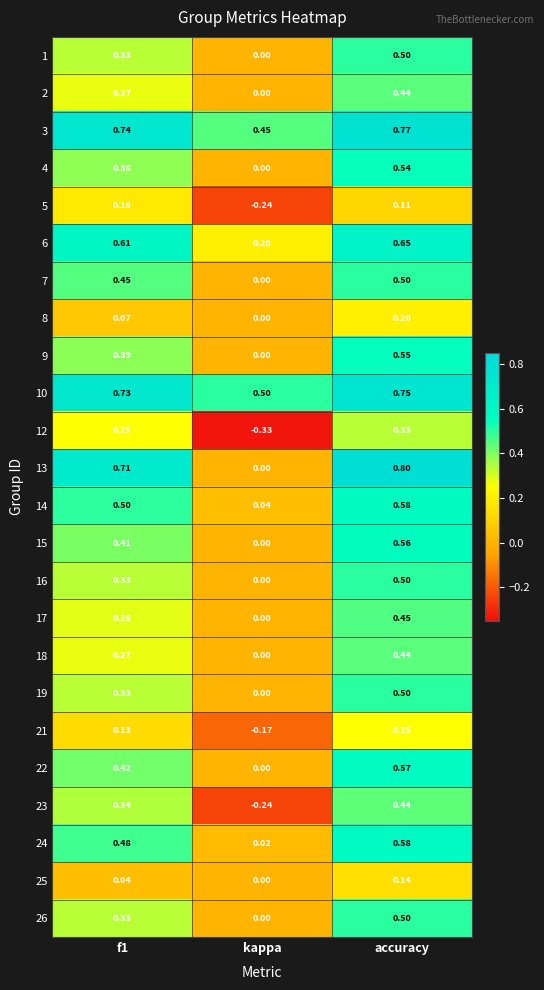

Where is 23 nearest to the value 0?

kappa